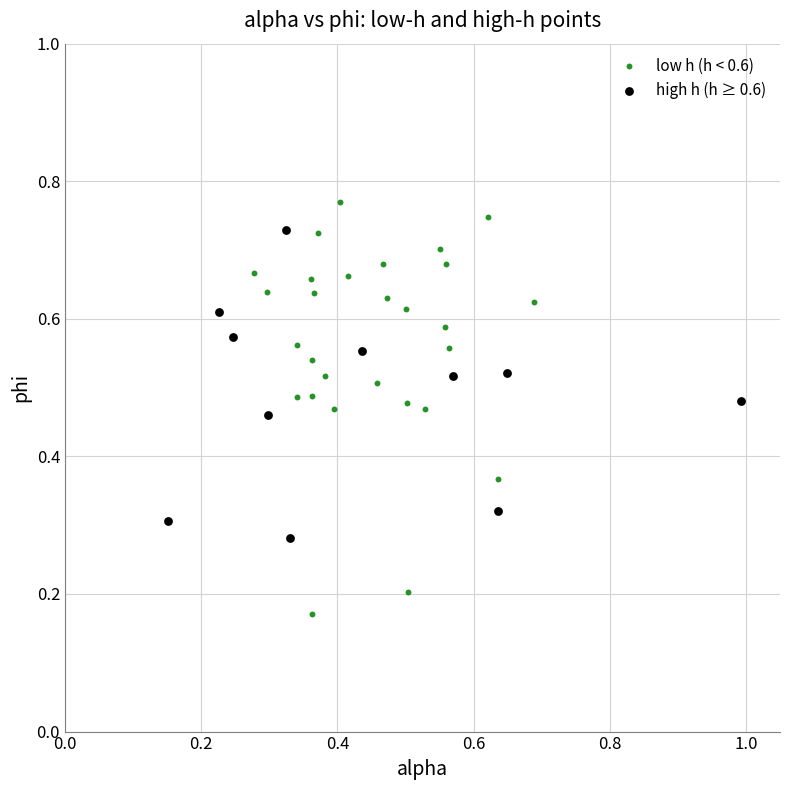

Which series has the widest spread of Y values?

low h (h < 0.6)